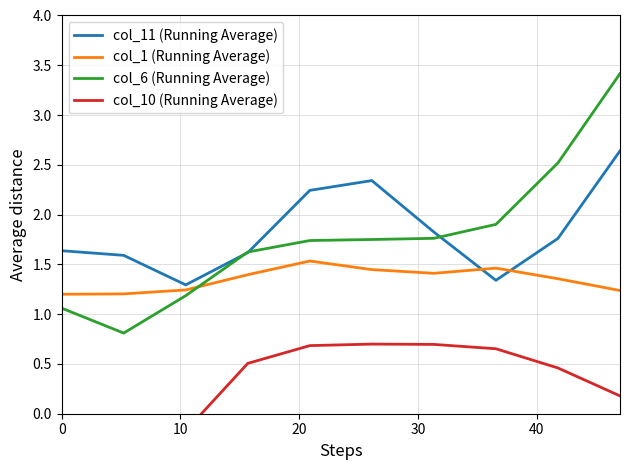

What is the highest value of the col_6 (Running Average) series?

3.4